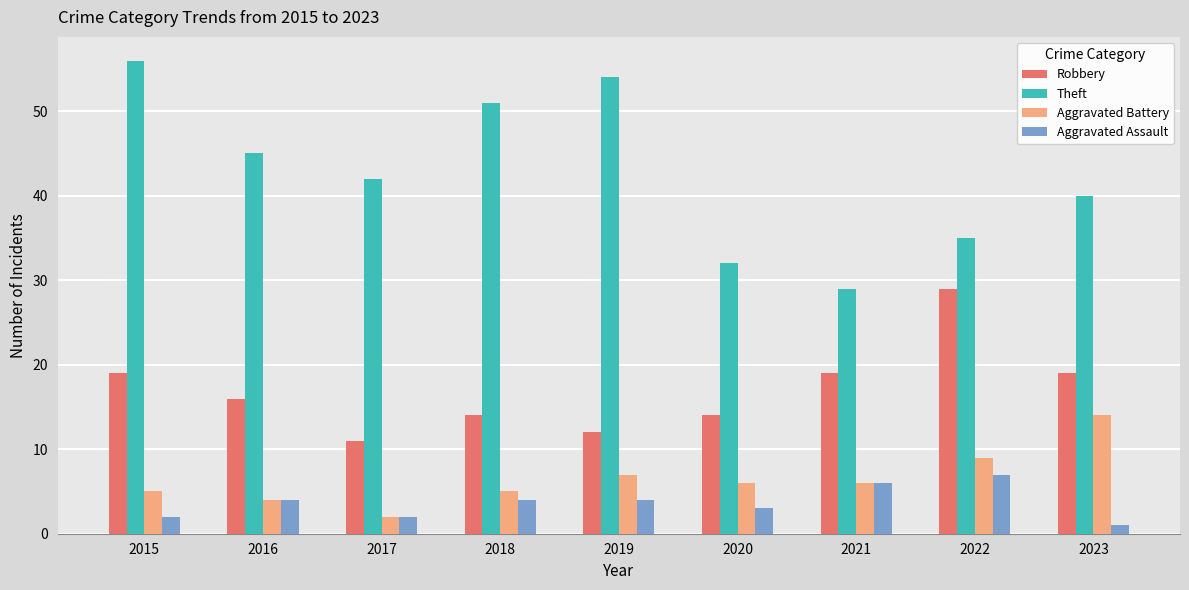

At how many categories does at least one series exceed 14?

9